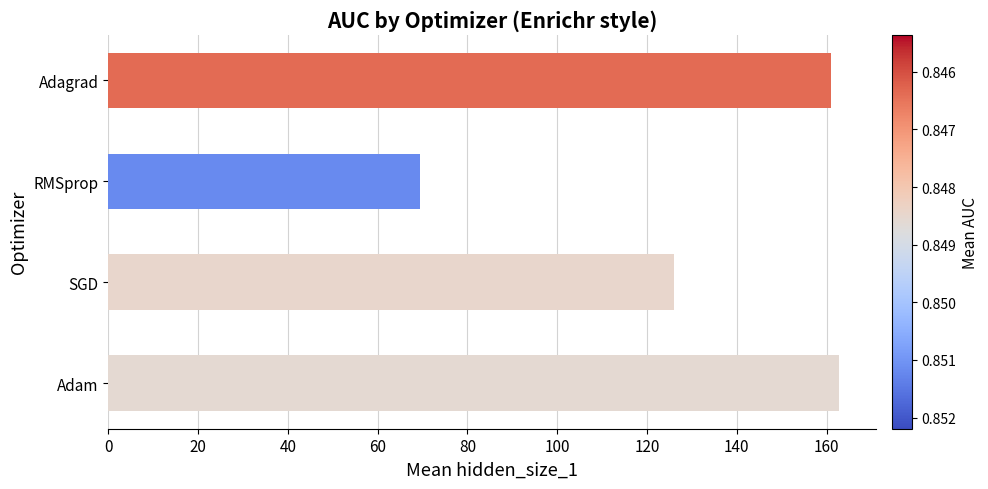

Read the value at SGD.

126.0